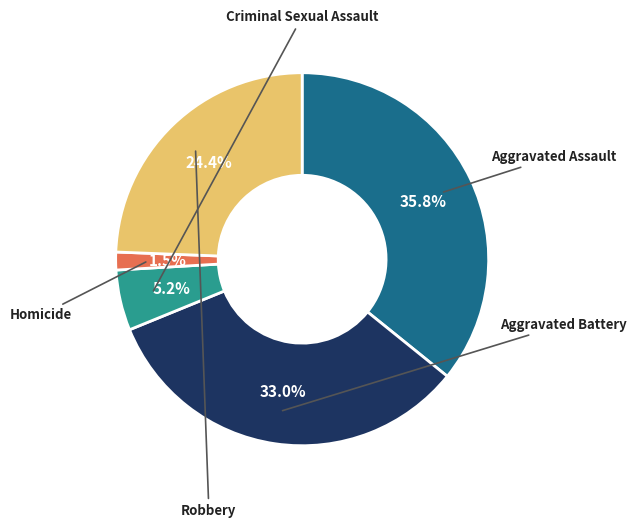

Does any single category account for the majority?

No